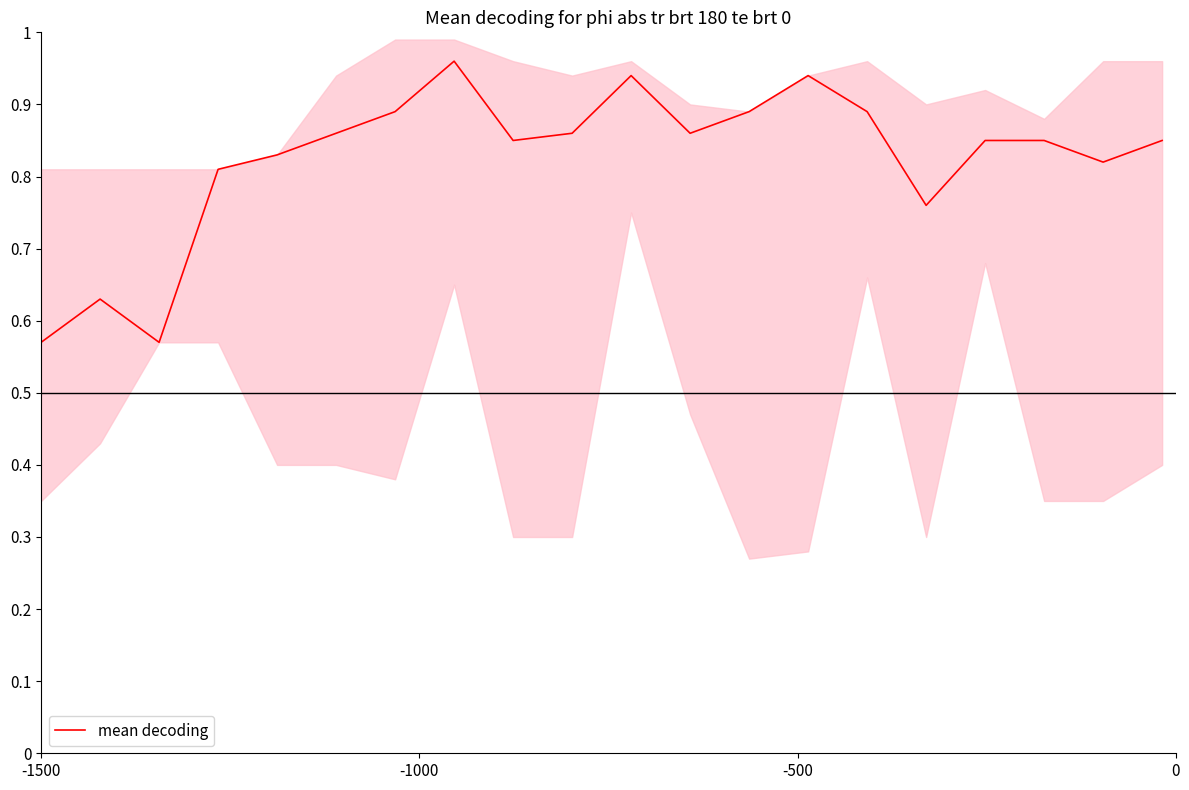

What is the minimum value shown in the chart?

0.6